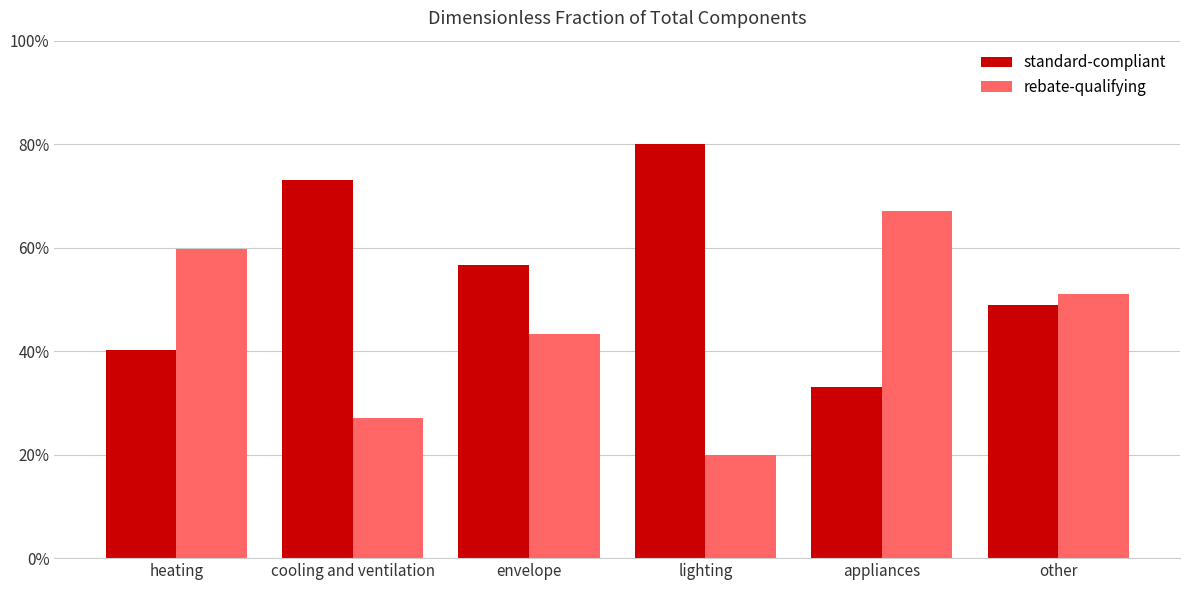

What is the maximum value shown in the chart?

0.8